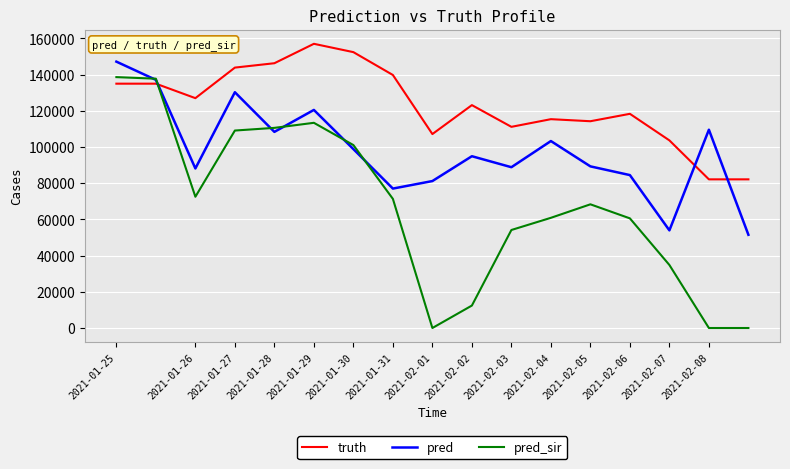

Rank the series by their maximum value, from lowest to highest.

pred_sir, pred, truth